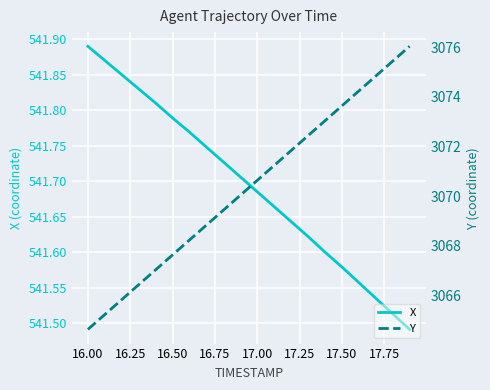

True or false: Y has more than 0 points higher than both neighbors.

False